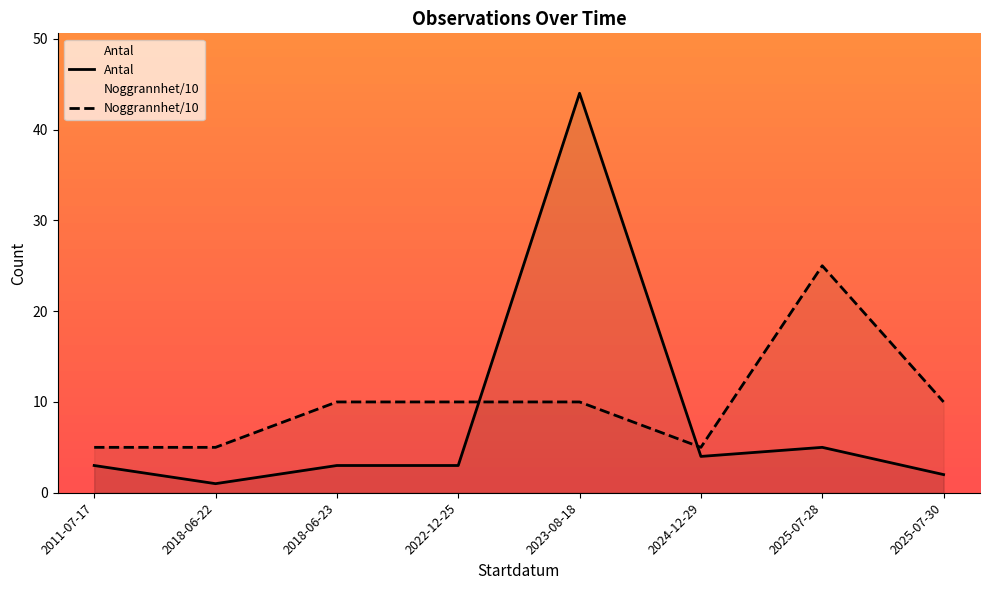

How many series are shown in this chart?

2